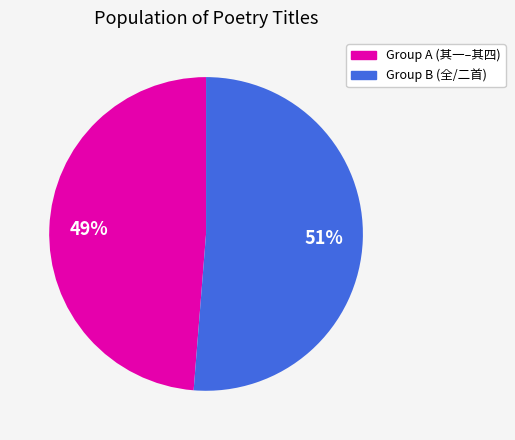

To the nearest percent, what is the average slice percentage?

50%